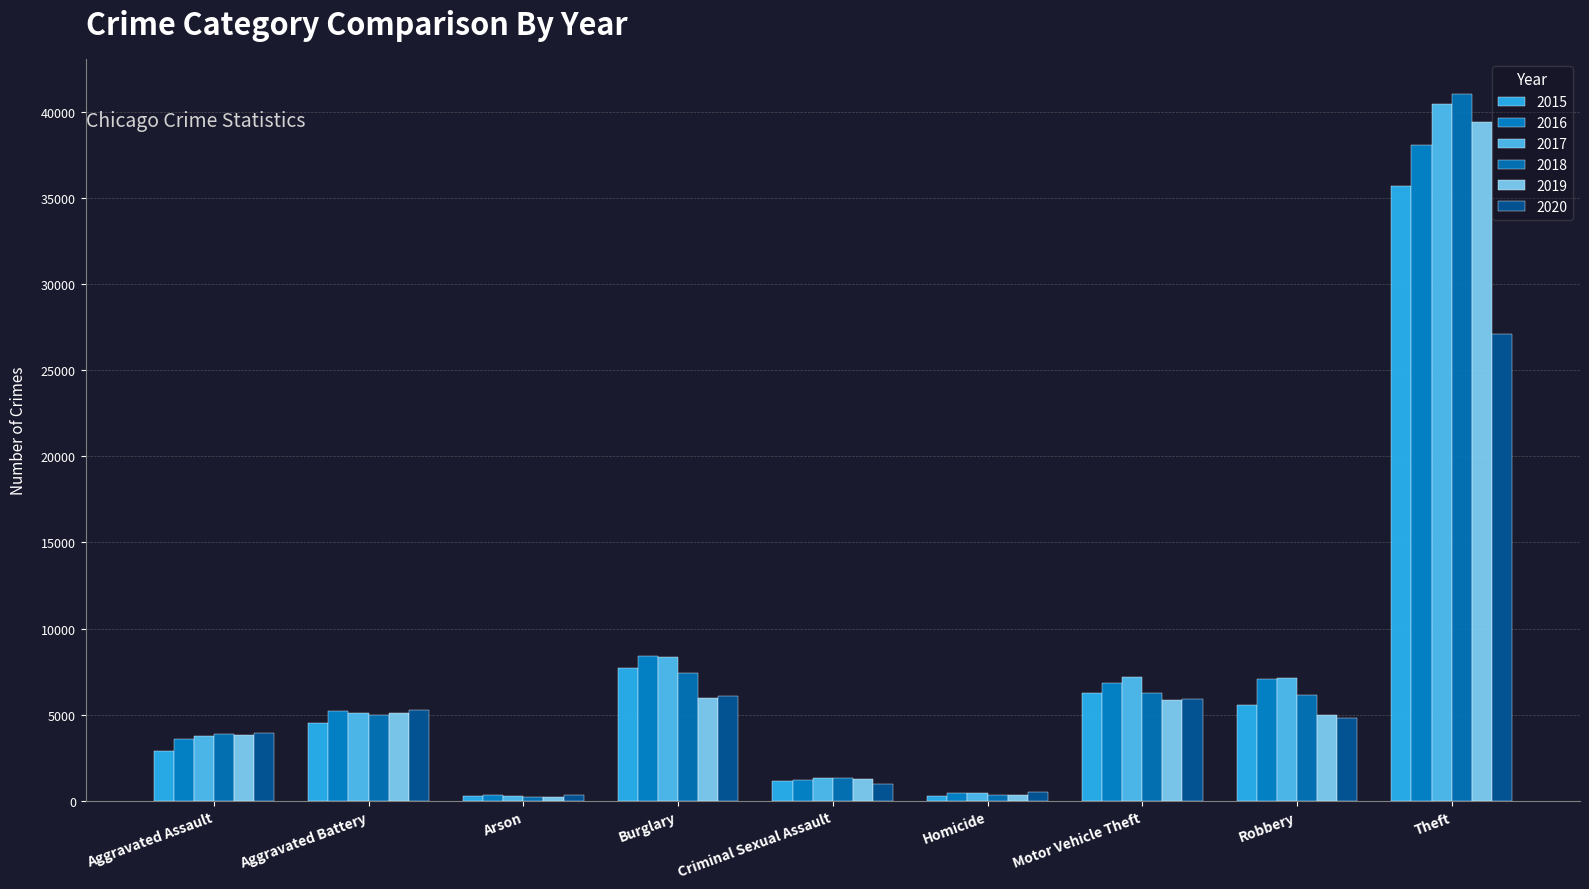

What is the label of the 4th bar from the right?

Homicide